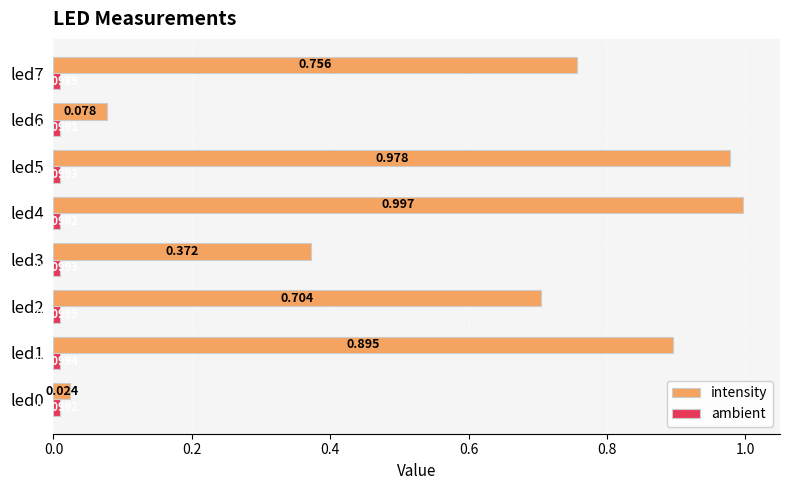

Which series has the largest total across all categories?

intensity